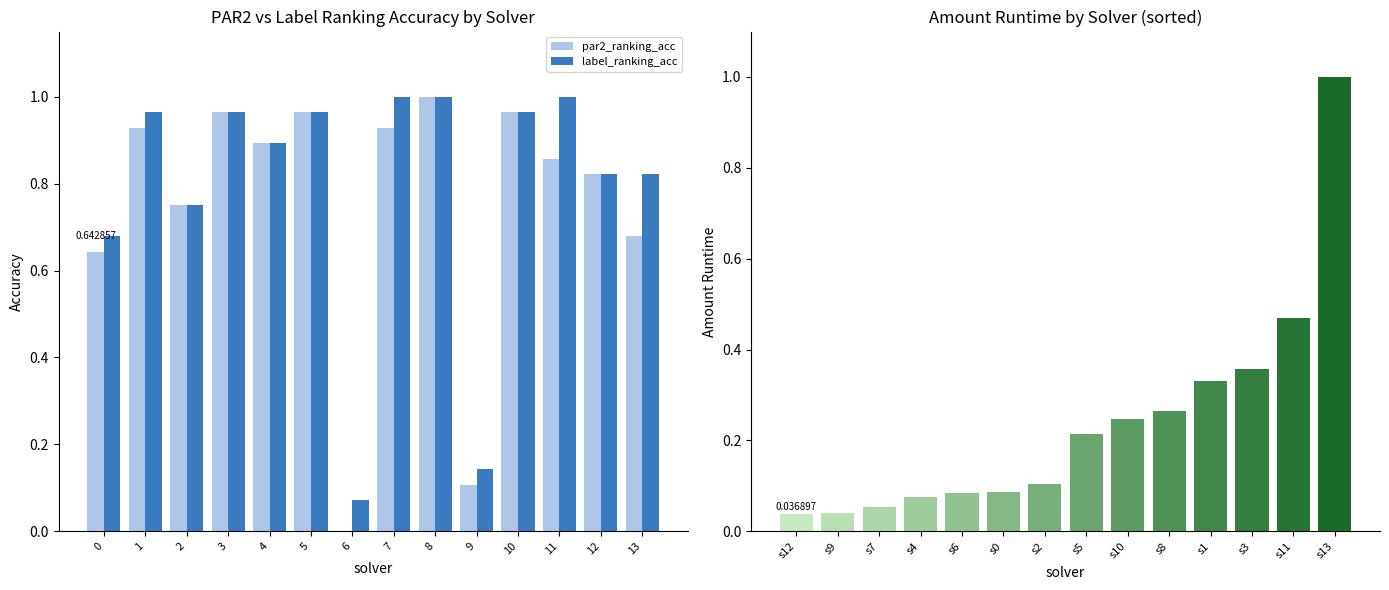

Which series has the largest range (max minus min)?

par2_ranking_acc